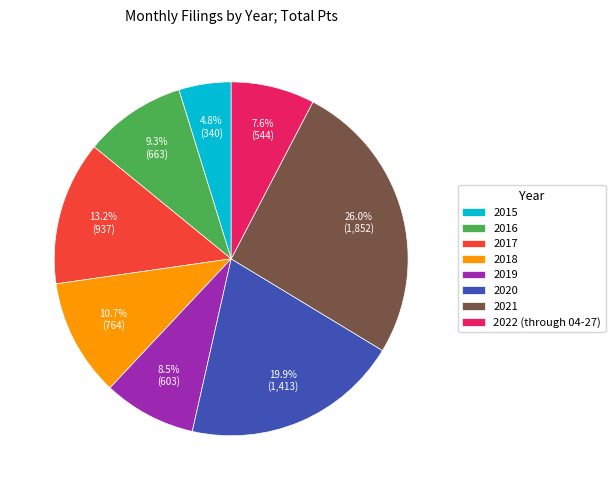

How many segments does this pie chart have?

8